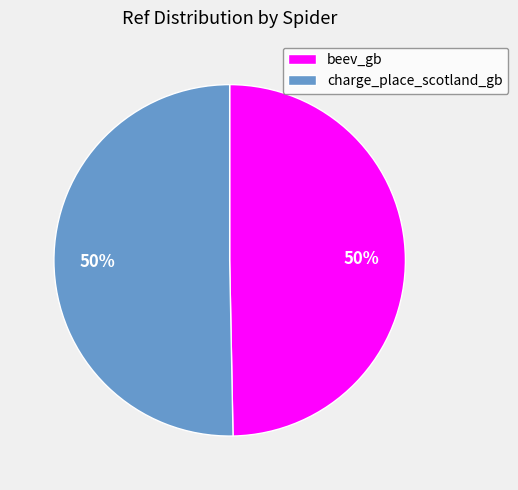

What percentage is the charge_place_scotland_gb slice, to the nearest percent?

50%